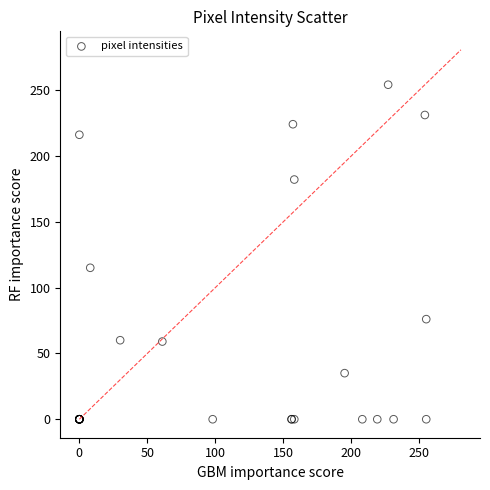

What Y value in the scatter plot is closest to 127?

115